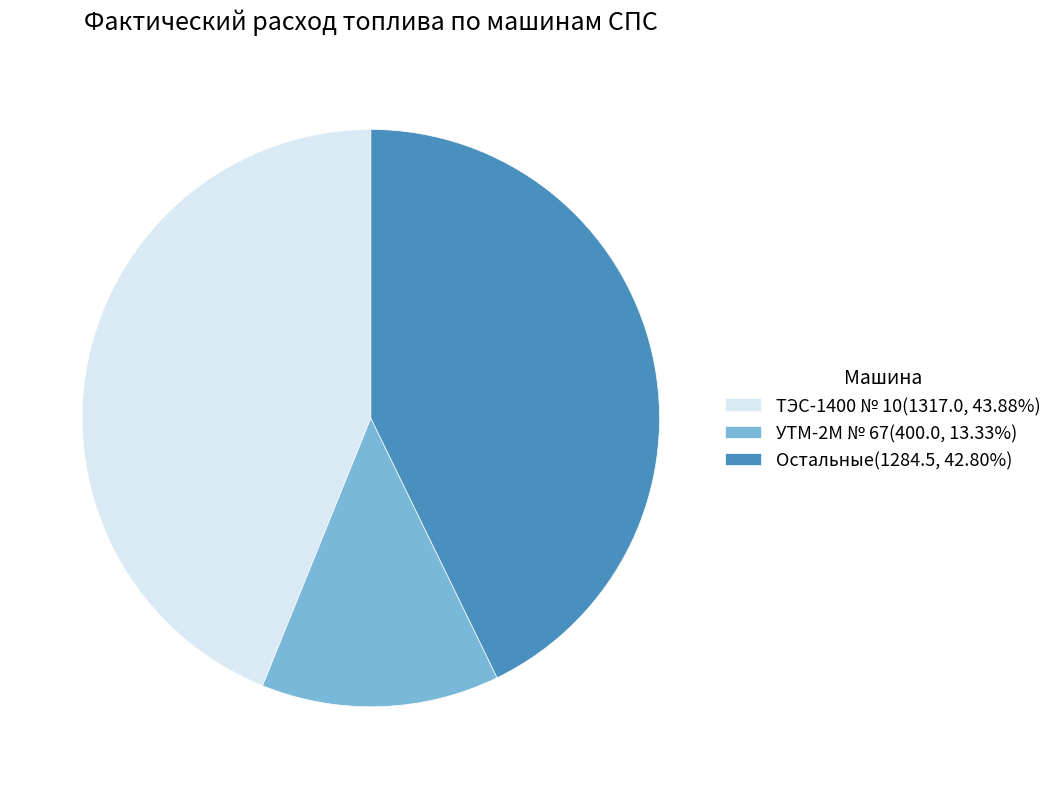

Does ТЭС-1400 № 10(1317.0, 43.88%) represent more than half of the total?

No